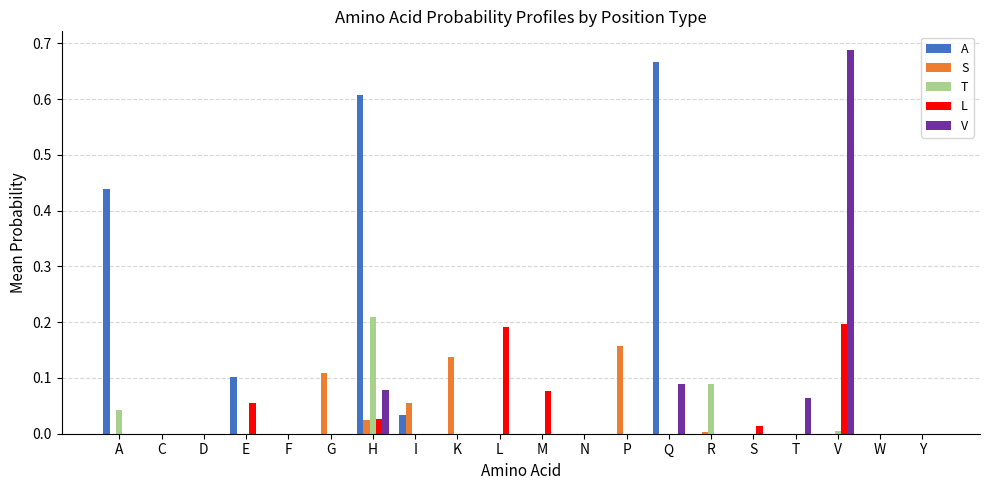

Which category has the highest value in the V series?

V